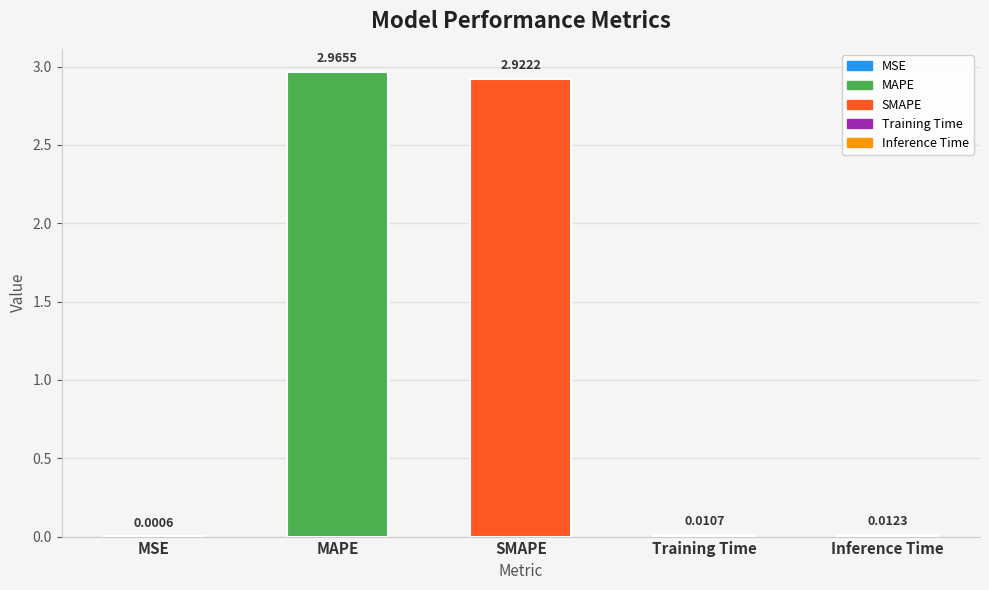

What is the sum of all values?

5.9